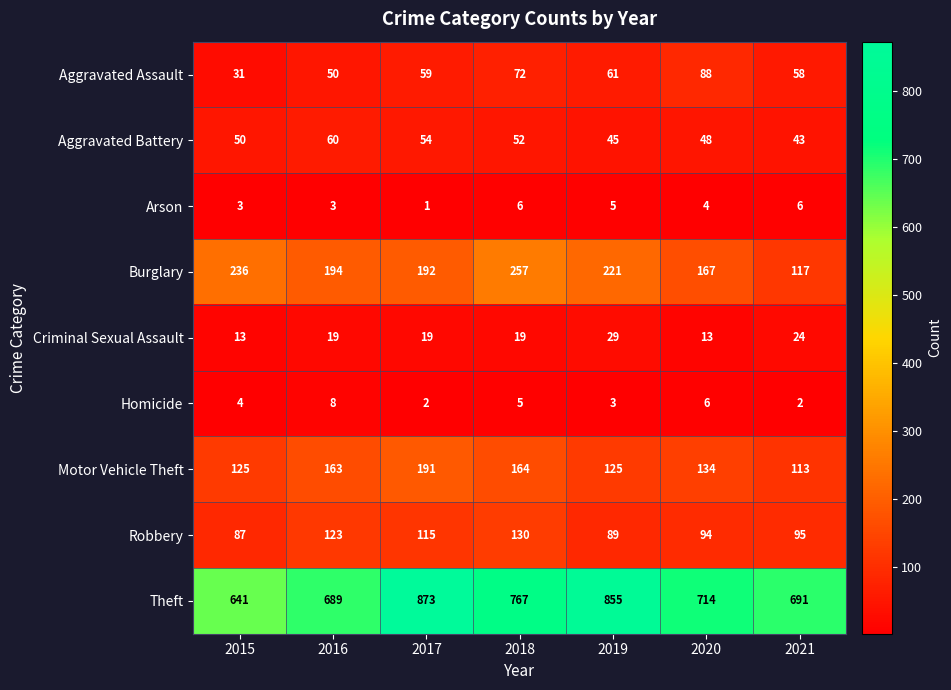

How many categories are shown in the chart?

7